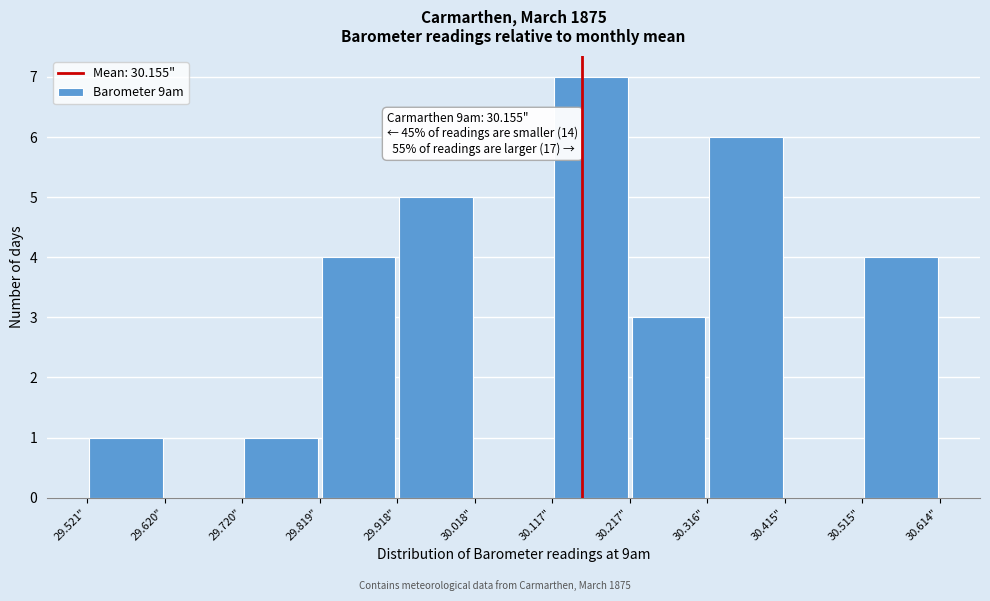

Which range on the x-axis has the tallest bar?

30.12 to 30.22